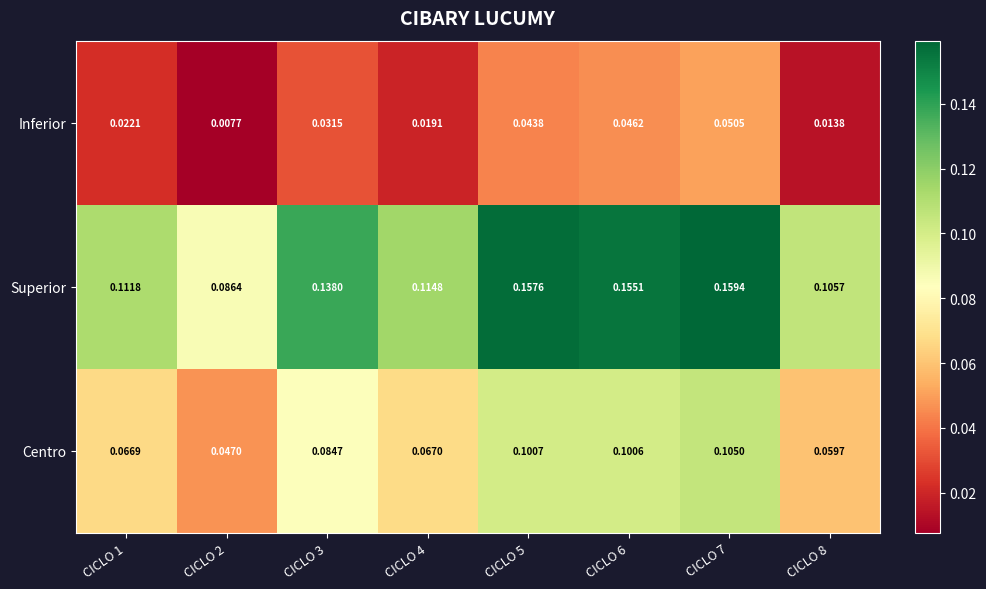

Which series has the largest total across all categories?

Superior